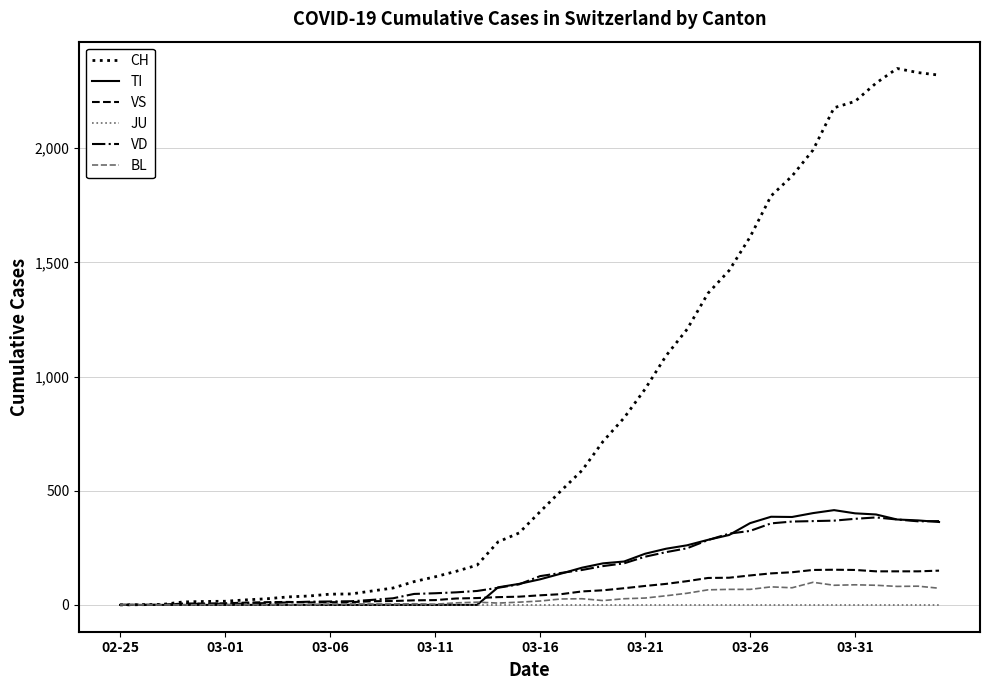

Which series has the largest range (max minus min)?

CH